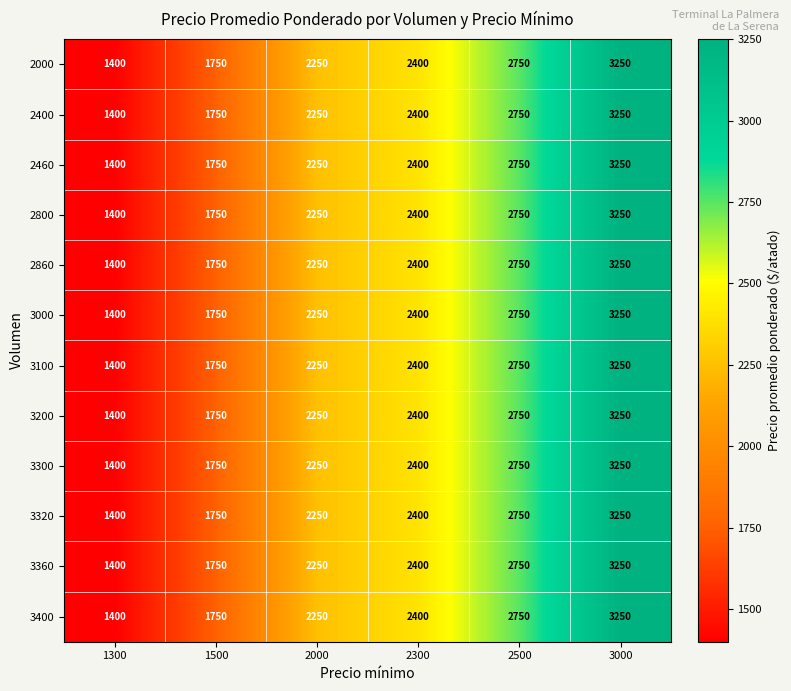

At how many categories does at least one series exceed 2127?

4